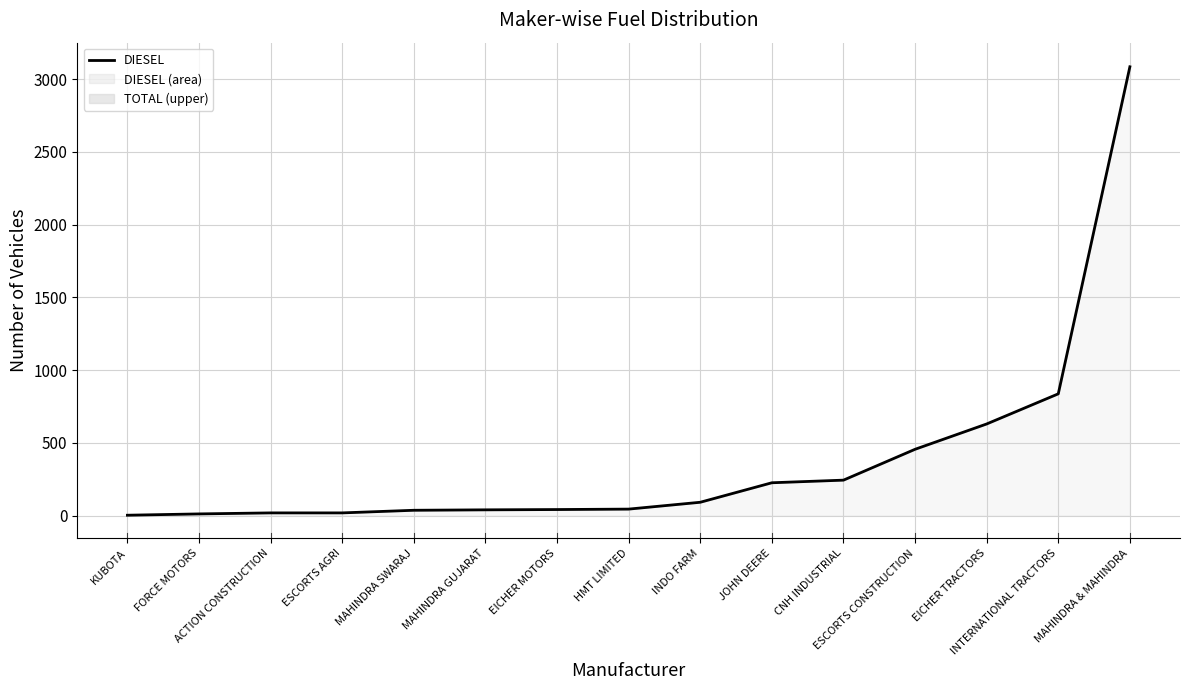

How many values exceed 45?

7